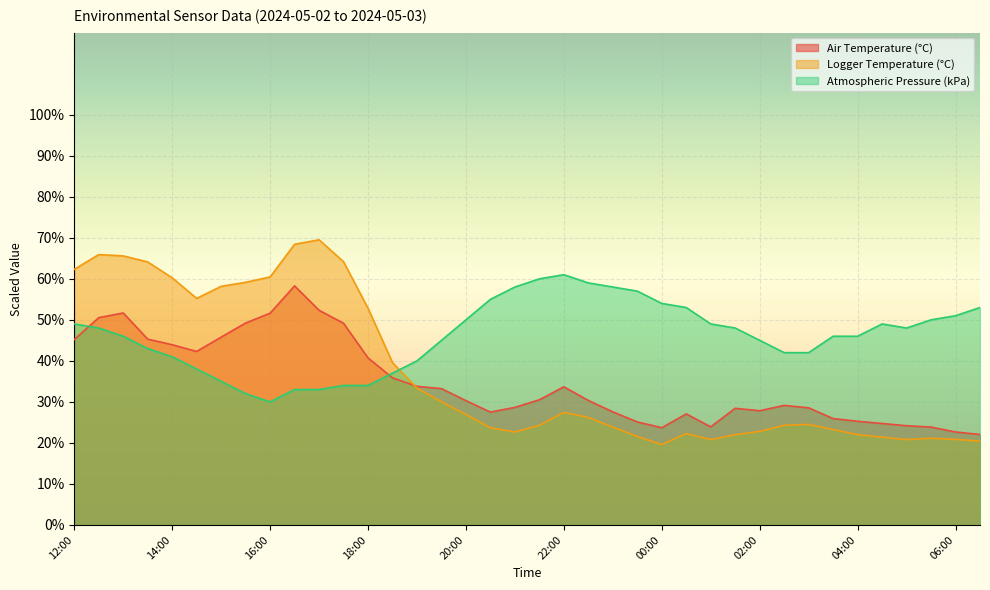

In Atmospheric Pressure (kPa), how many points are higher than both neighbors (excluding endpoints)?

2